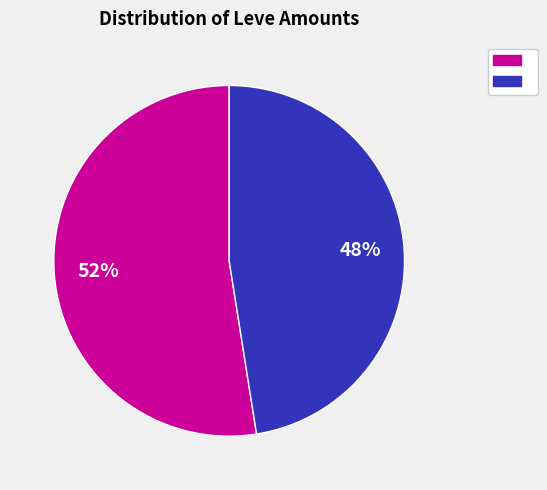

Is there a majority slice in this chart?

Yes